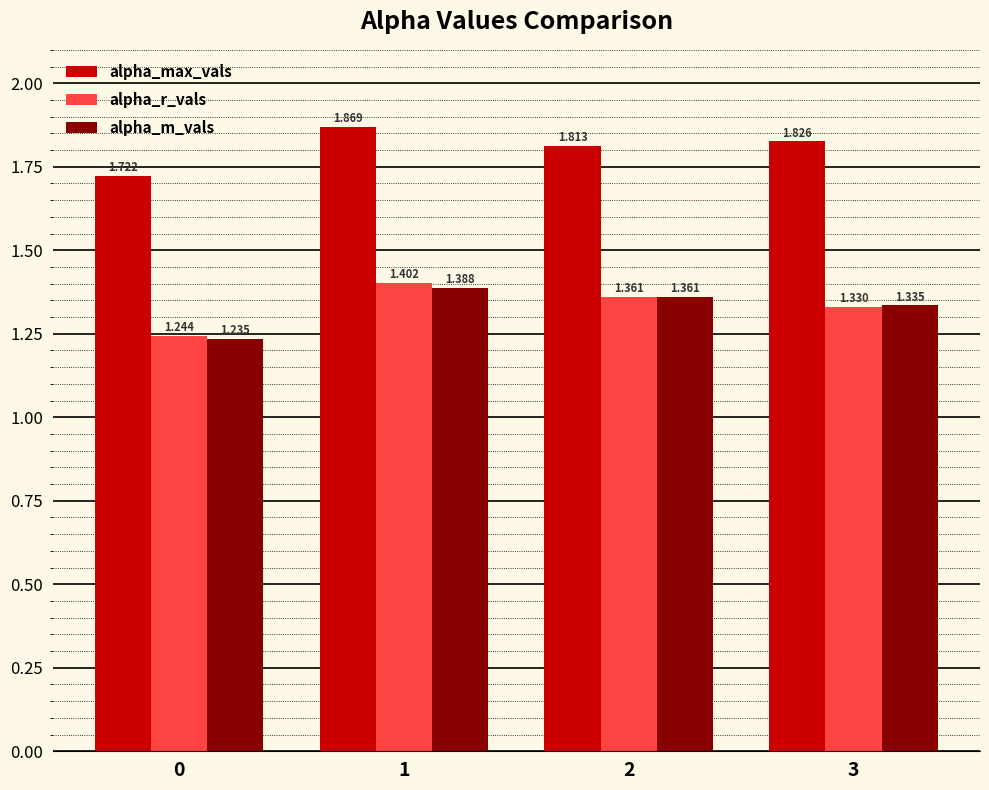

At how many categories does at least one series exceed 1?

4